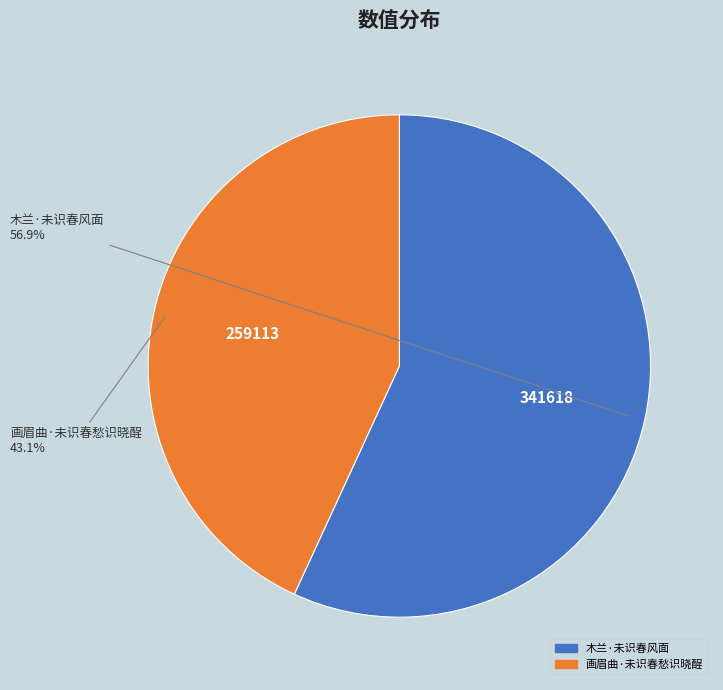

To the nearest percent, what is the combined percentage of 画眉曲·未识春愁识晓酲 and 木兰·未识春风面?

100%